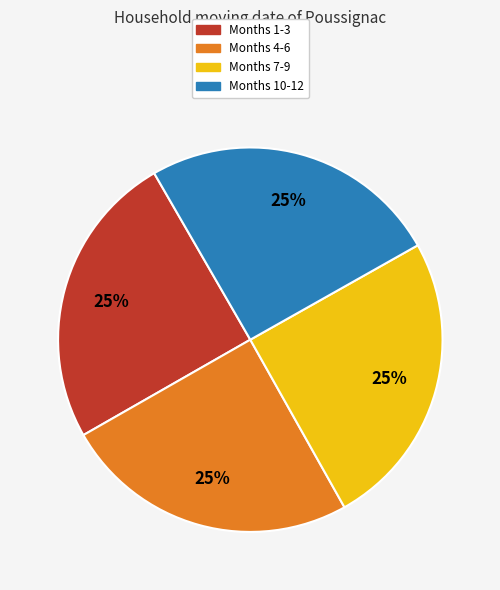

What percentage is the Months 10-12 slice, to the nearest percent?

25%